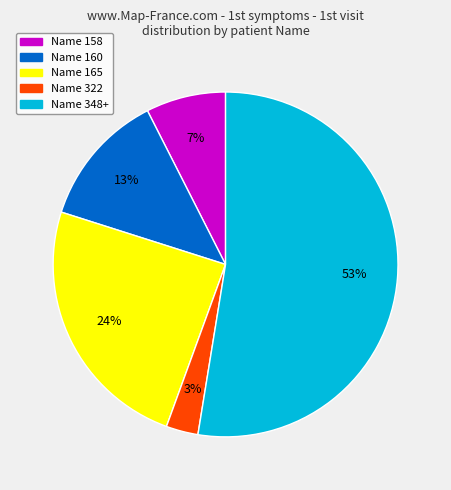

How many segments does this pie chart have?

5